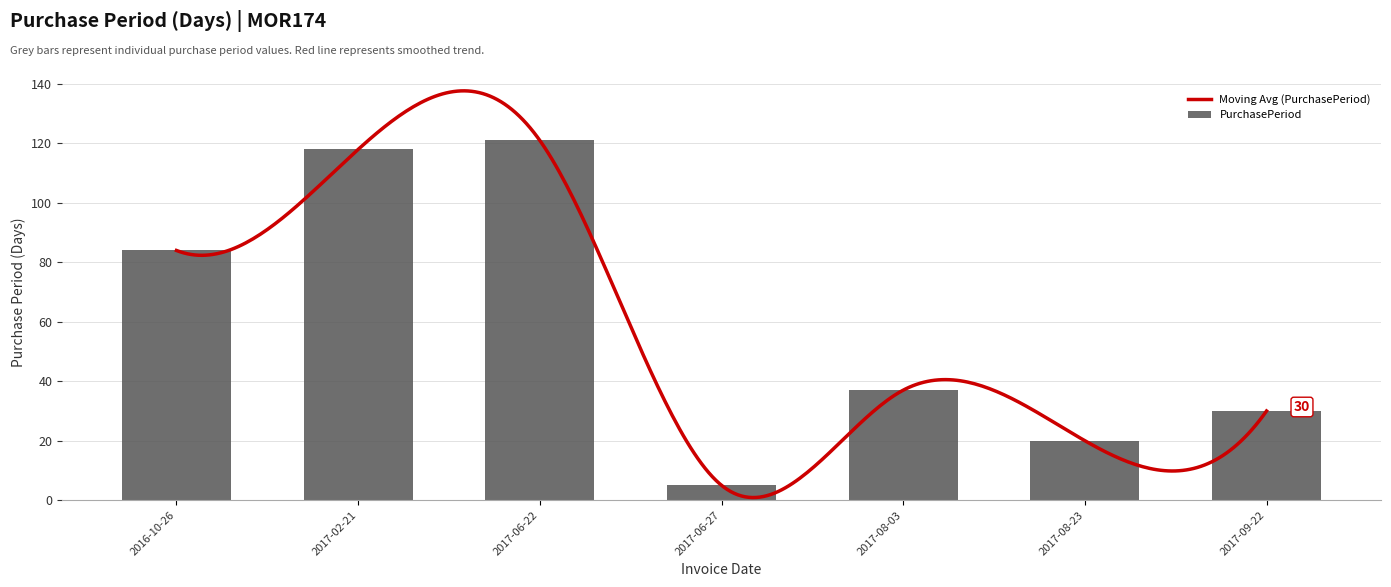

What is the change in value from 2016-10-26 to 2017-08-03?

-47